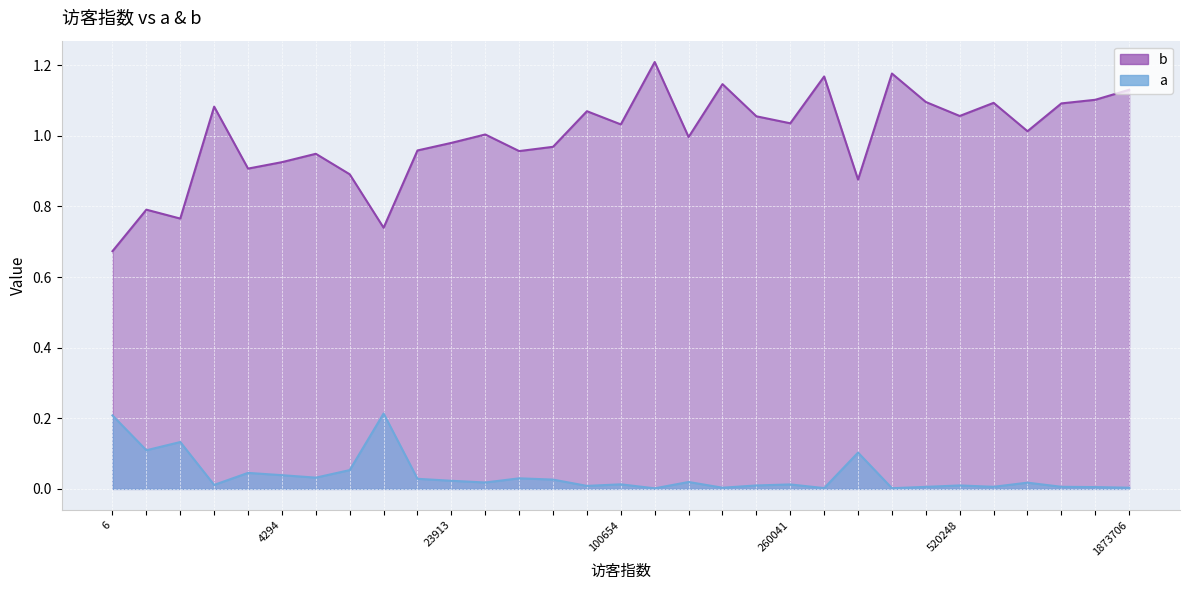

Reading right to left, list all the values displayed in this chart.

a: 0.0	0.0	0.0	0.0	0.0	0.0	0.0	0.0	0.1	0.0	0.0	0.0	0.0	0.0	0.0	0.0	0.0	0.0	0.0	0.0	0.0	0.0	0.2	0.1	0.0	0.0	0.0	0.0	0.1	0.1	0.2
b: 1.1	1.1	1.1	1.0	1.1	1.1	1.1	1.2	0.9	1.2	1.0	1.1	1.1	1.0	1.2	1.0	1.1	1.0	1.0	1.0	1.0	1.0	0.7	0.9	0.9	0.9	0.9	1.1	0.8	0.8	0.7